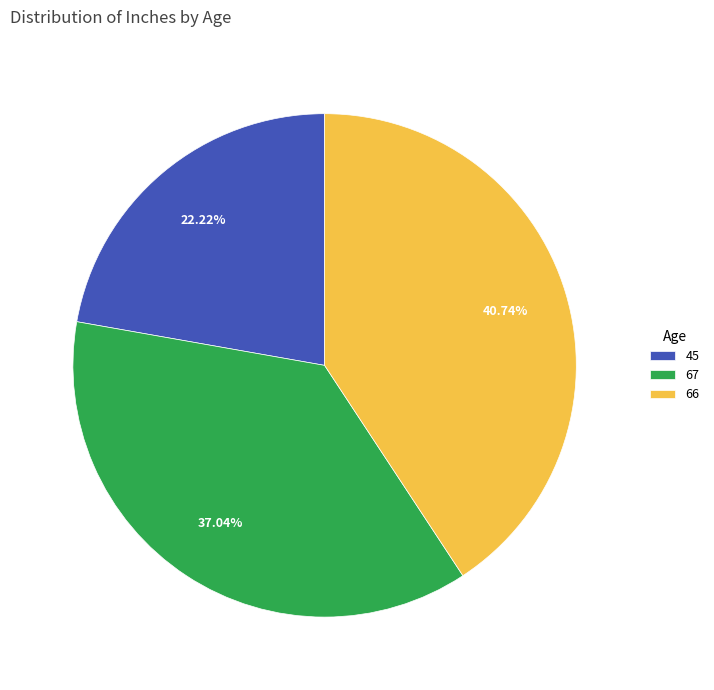

True or false: 66 accounts for 27% of the total.

False